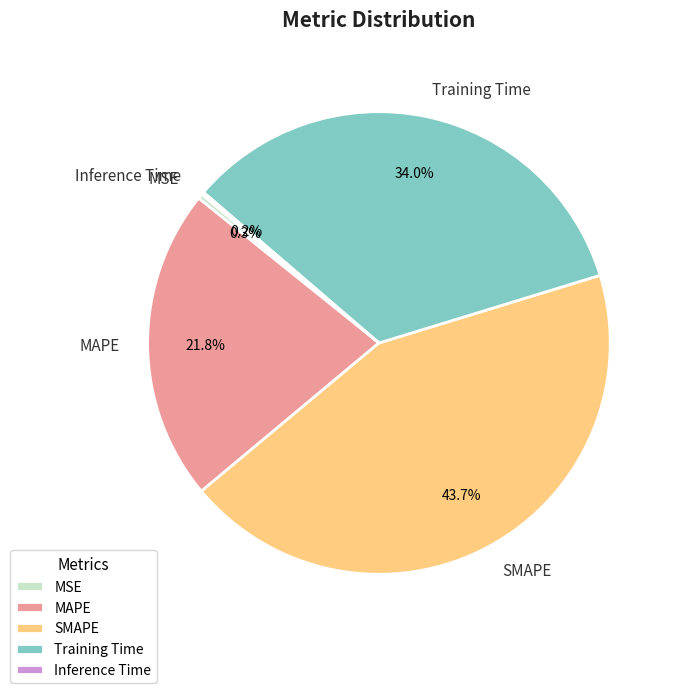

How much of the chart is everything except Training Time?

66.0%